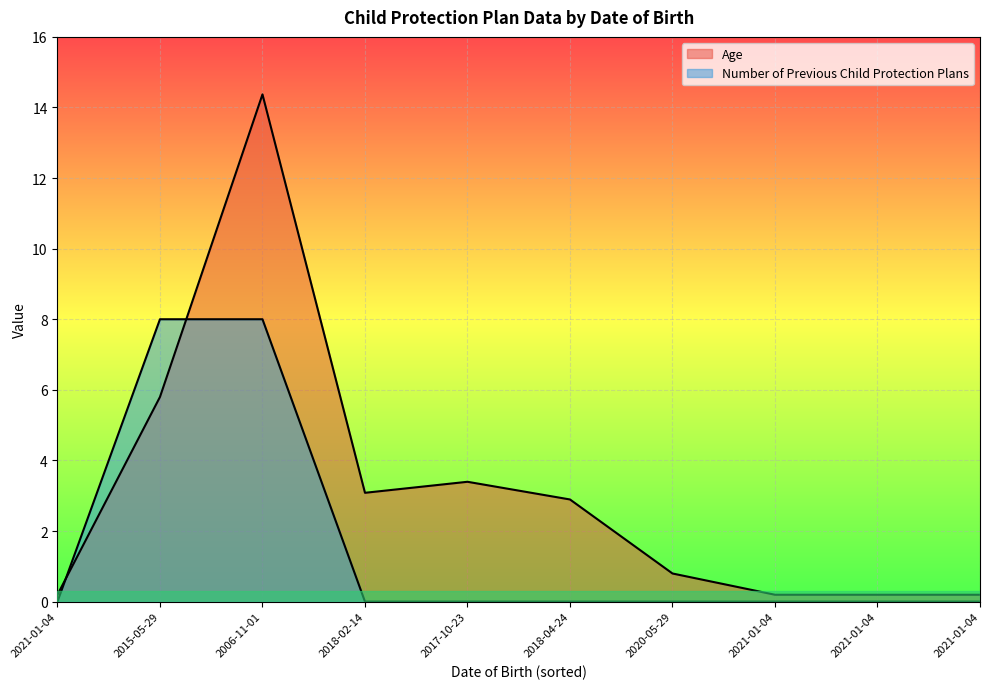

List the labels in order of Age value, largest first.

2006-11-01, 2015-05-29, 2017-10-23, 2018-02-14, 2018-04-24, 2020-05-29, 2021-01-04, 2021-01-04, 2021-01-04, 2021-01-04